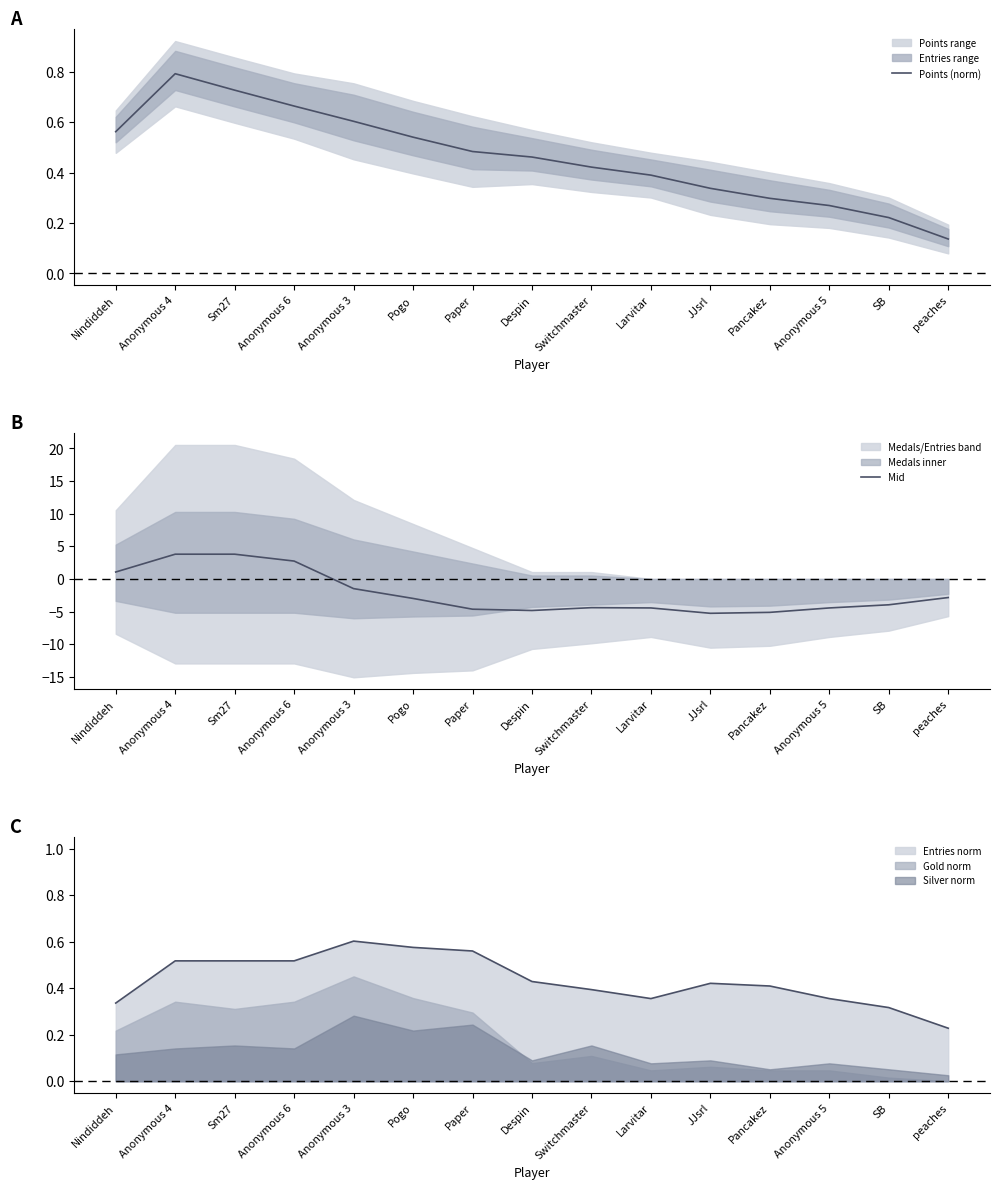

At which category is the sum across all series the highest?

Anonymous 4